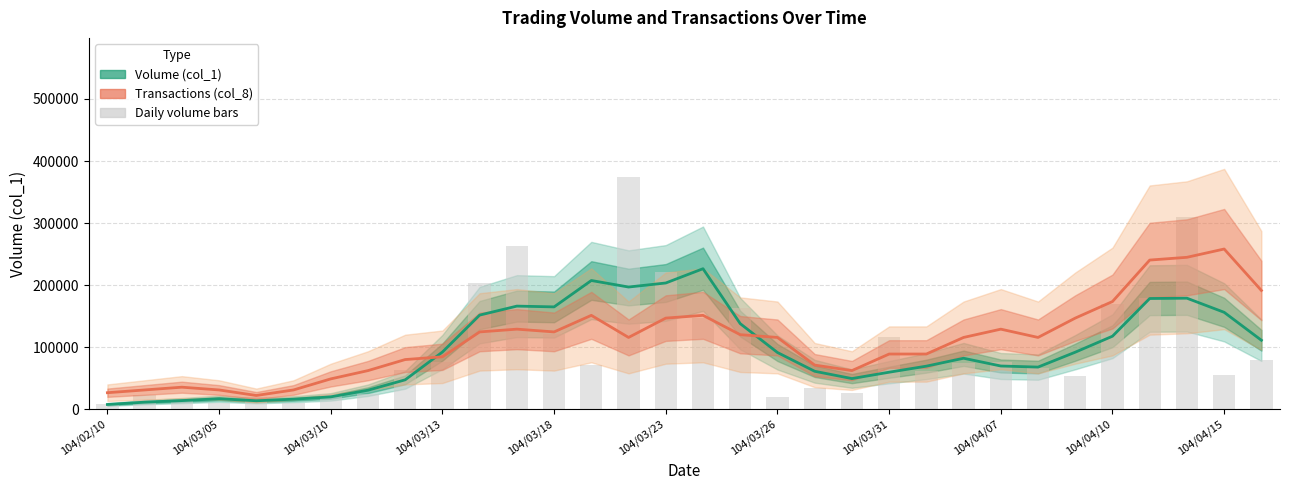

What is the difference between the maximum and second lowest values?

364000